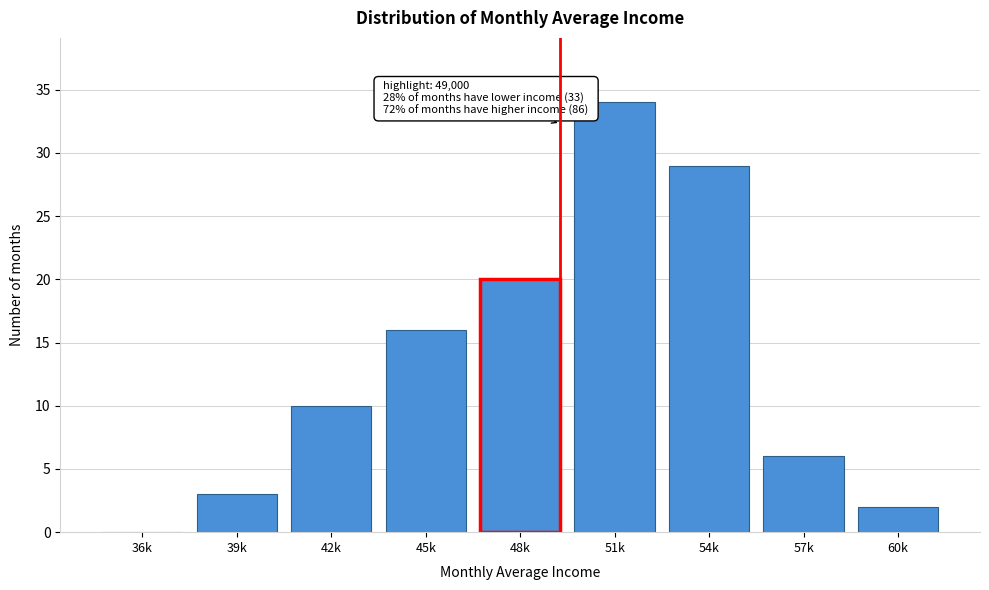

Reading left to right, extract all data points from this chart.

36k=0	39k=3	42k=10	45k=16	48k=20	51k=34	54k=29	57k=6	60k=2